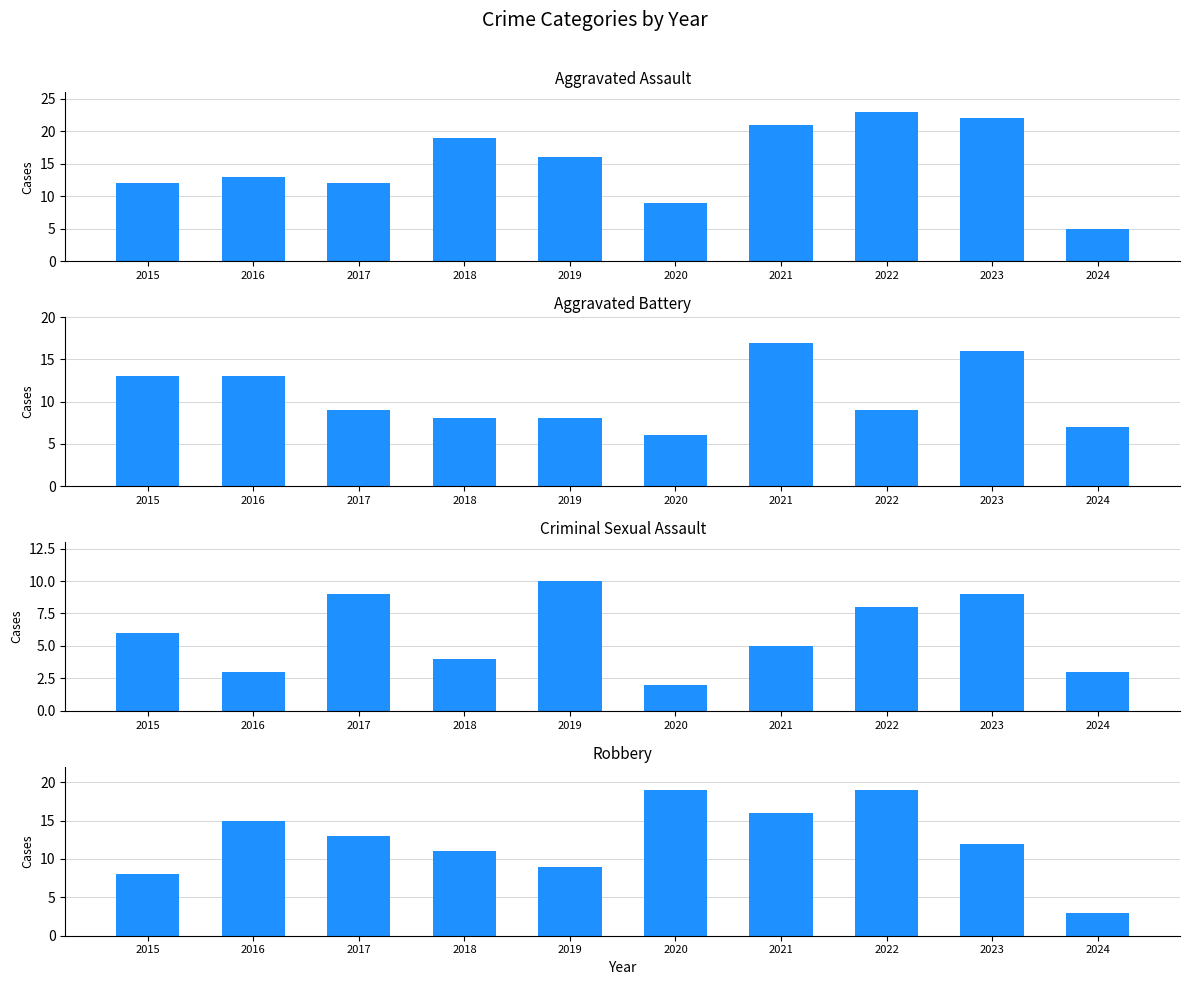

What are all the series names shown in the legend?

Aggravated Assault, Aggravated Battery, Criminal Sexual Assault, Robbery